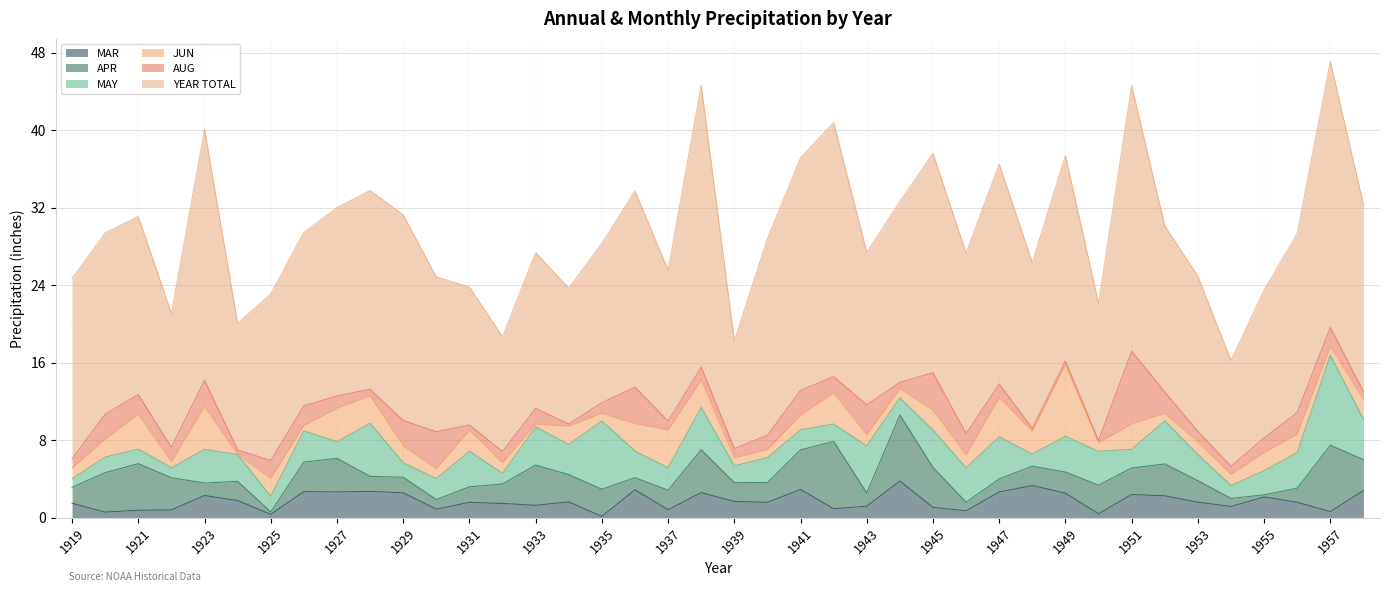

After their last crossing, which series has the higher values: APR or MAR?

APR